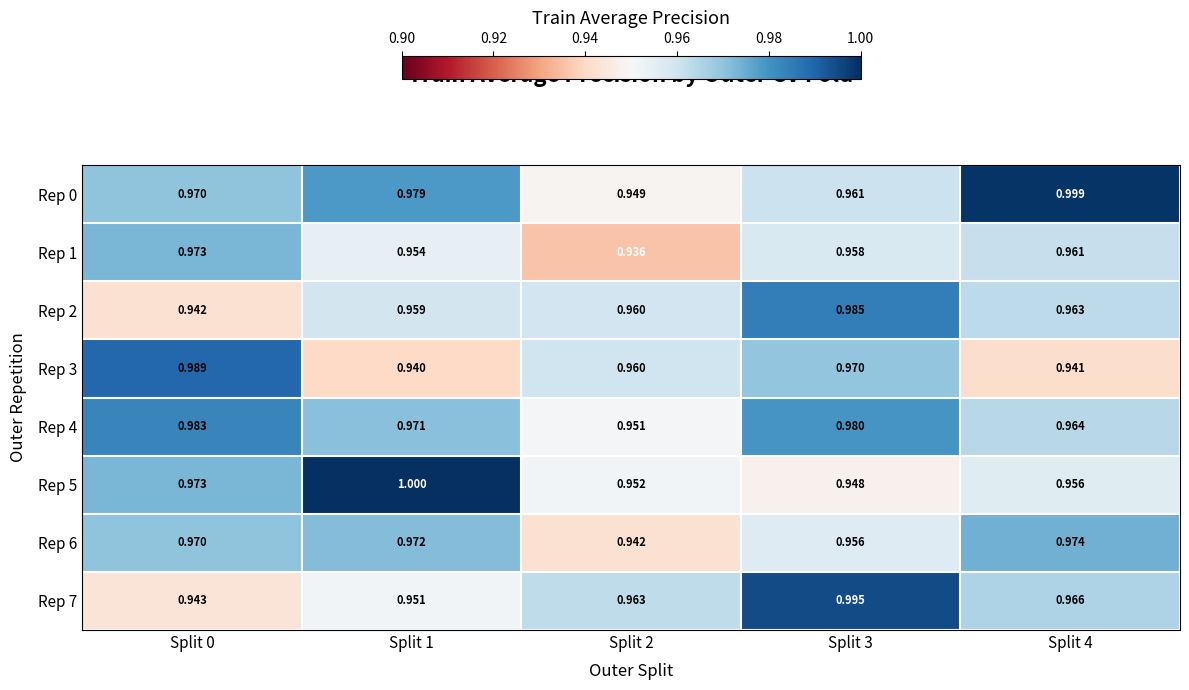

Is the value of Rep 0 at Split 1 greater than the value of Rep 7 at Split 4?

Yes